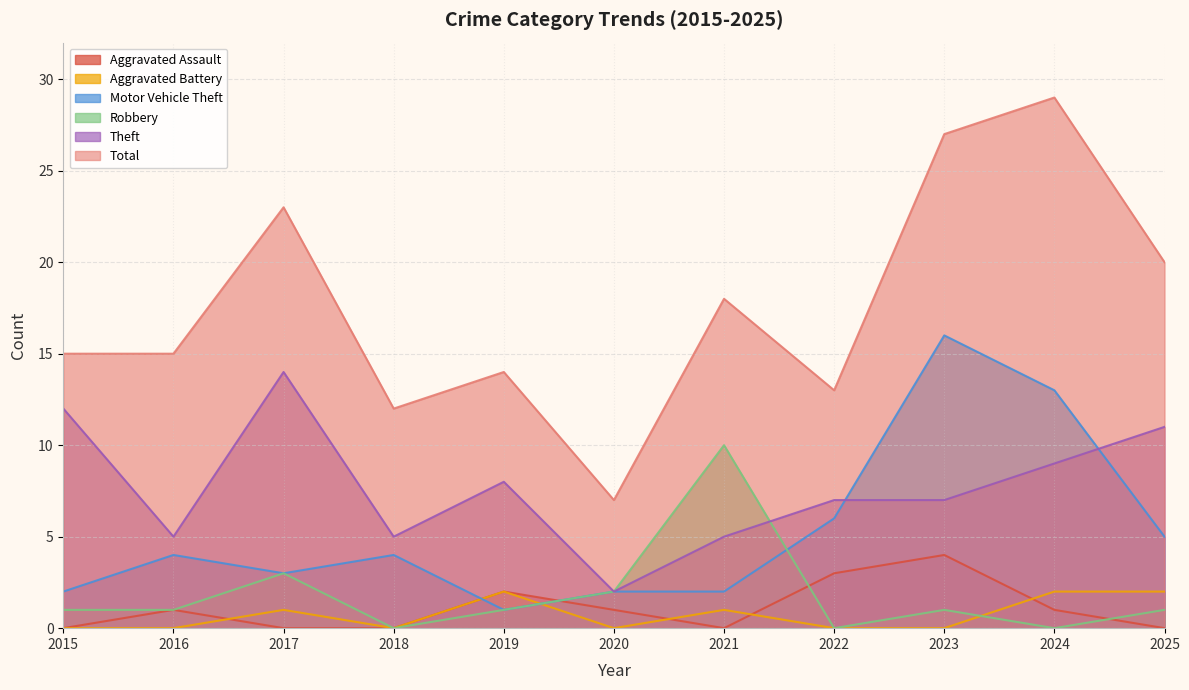

Reading left to right, extract all data points from this chart.

Aggravated Assault: 0	1	0	0	2	1	0	3	4	1	0
Aggravated Battery: 0	0	1	0	2	0	1	0	0	2	2
Motor Vehicle Theft: 2	4	3	4	1	2	2	6	16	13	5
Robbery: 1	1	3	0	1	2	10	0	1	0	1
Theft: 12	5	14	5	8	2	5	7	7	9	11
Total: 15	15	23	12	14	7	18	13	27	29	20